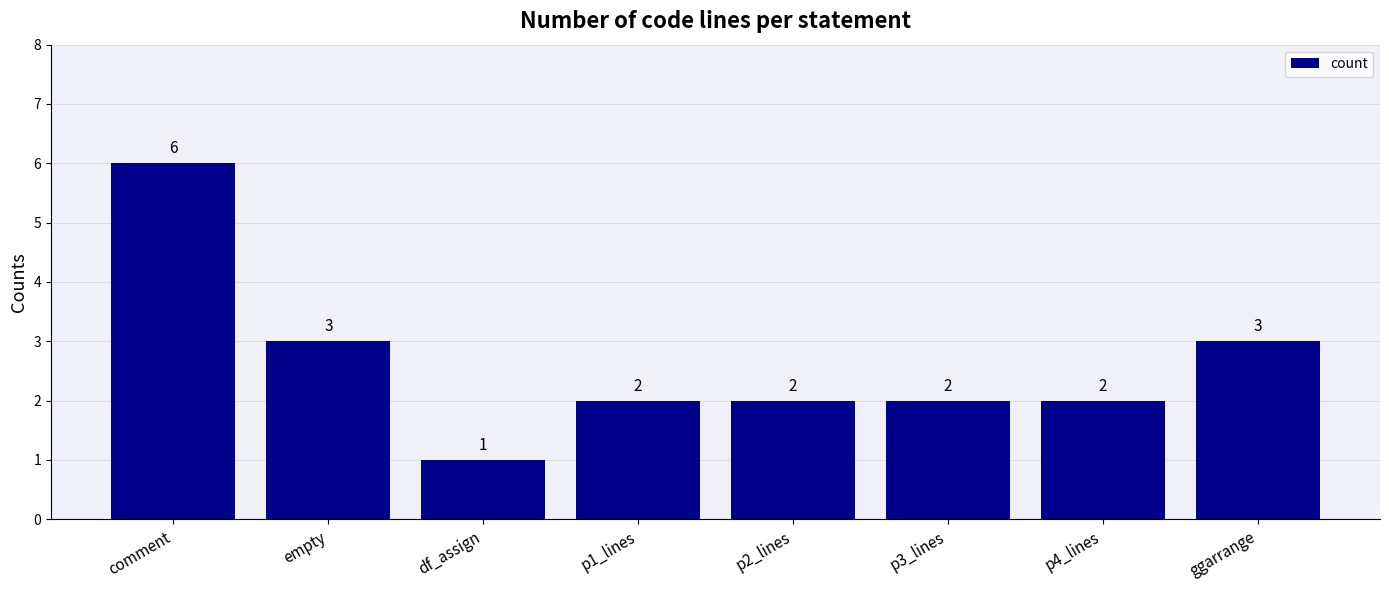

What is the average value?

3